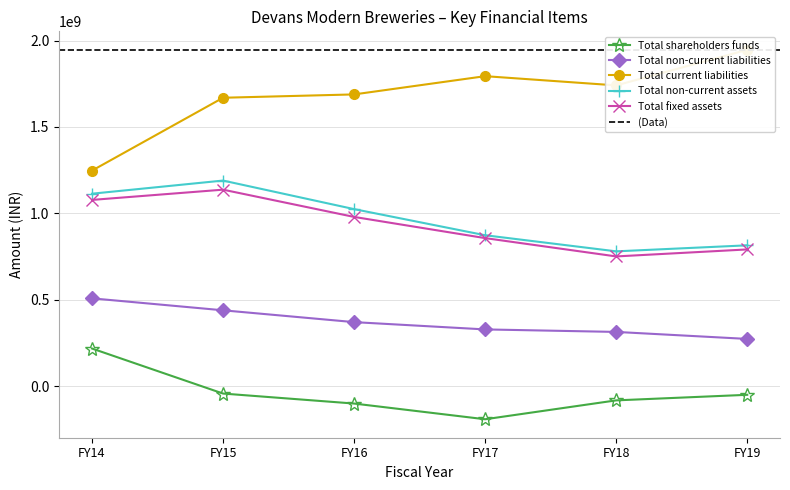

What is the value of the Total non-current liabilities point at the 3rd from the left?

370392968